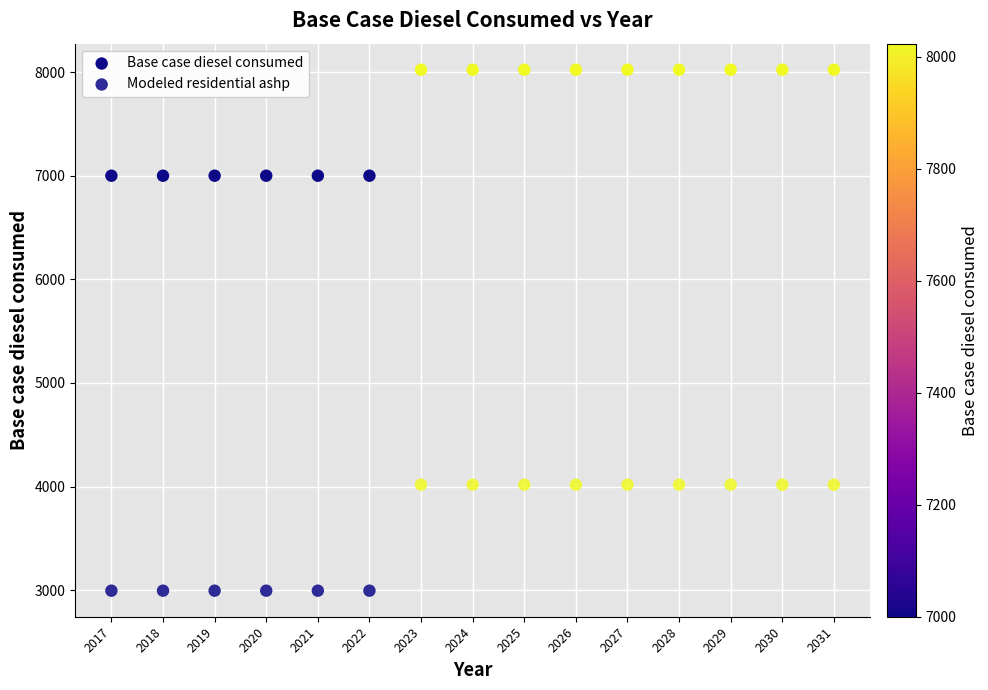

Count the number of points in this scatter plot.

30